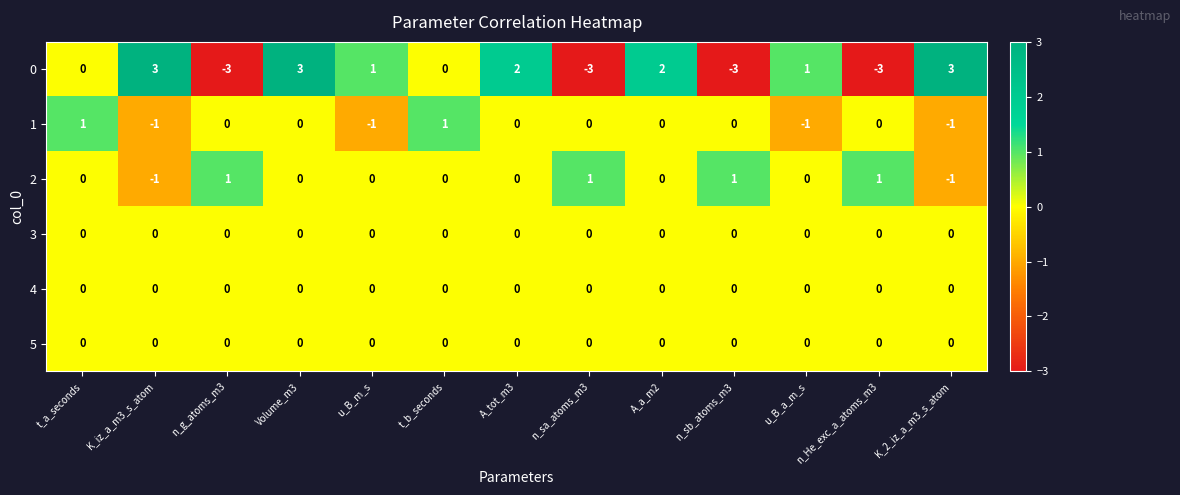

What is the highest value of the 0 series?

3